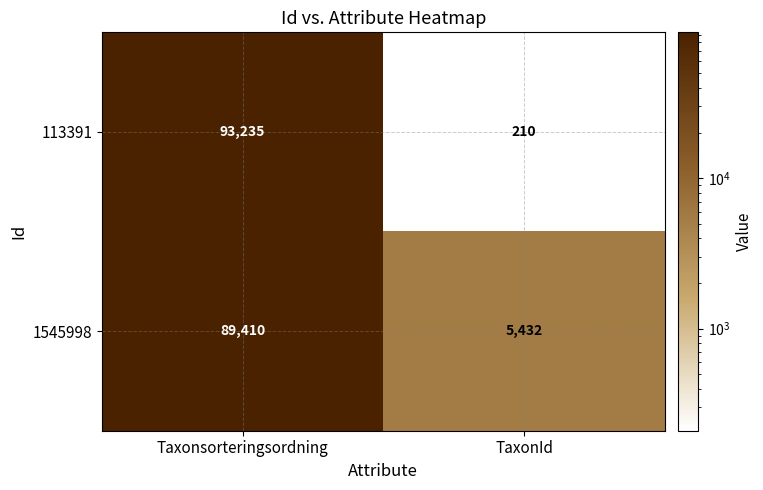

Reading right to left, what are all the values shown in this chart?

113391: 210	93235
1545998: 5432	89410